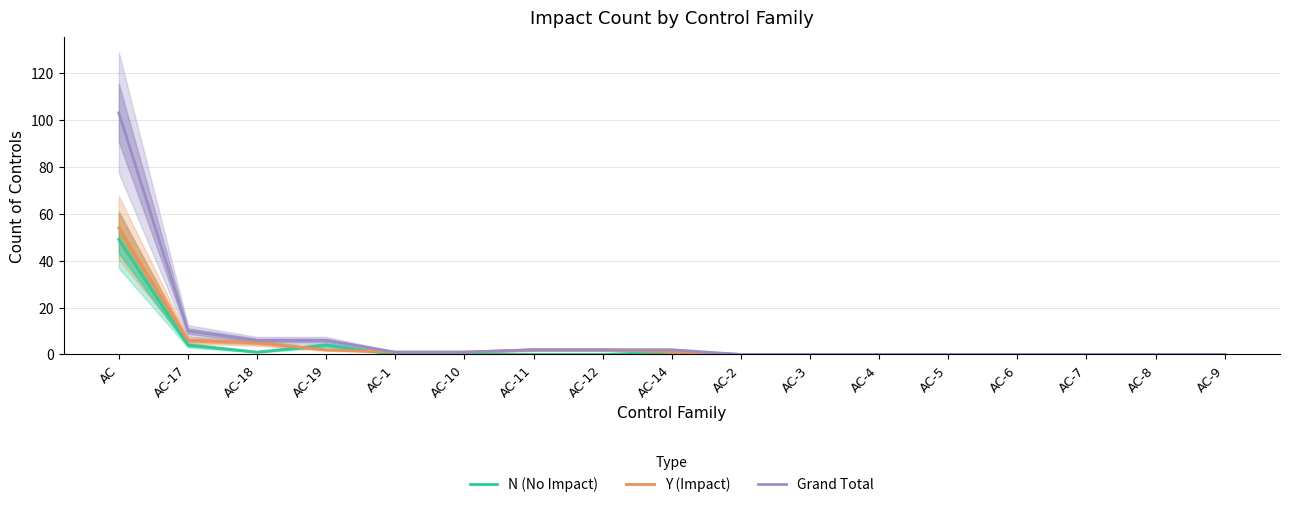

How many lines are shown in the chart?

3